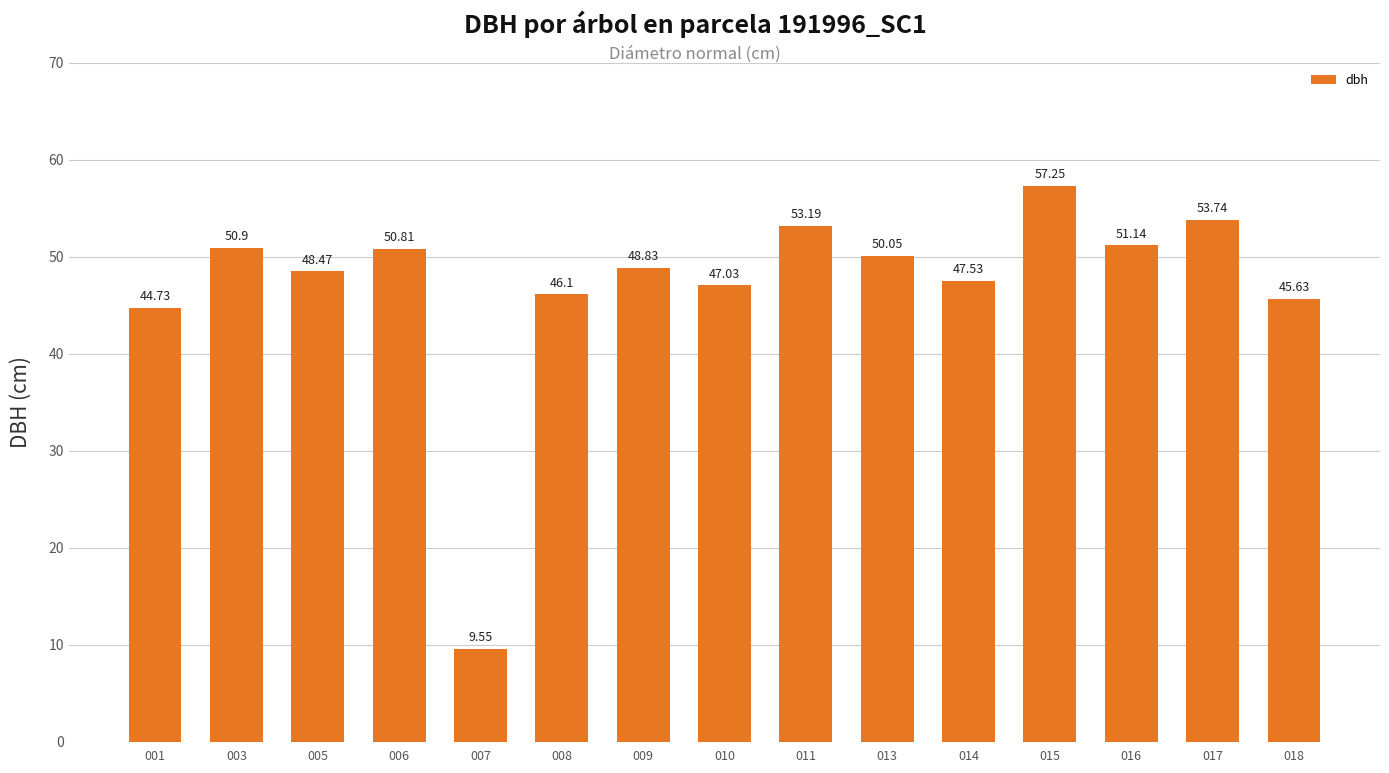

Rank the categories by value from highest to lowest.

015, 017, 011, 016, 003, 006, 013, 009, 005, 014, 010, 008, 018, 001, 007